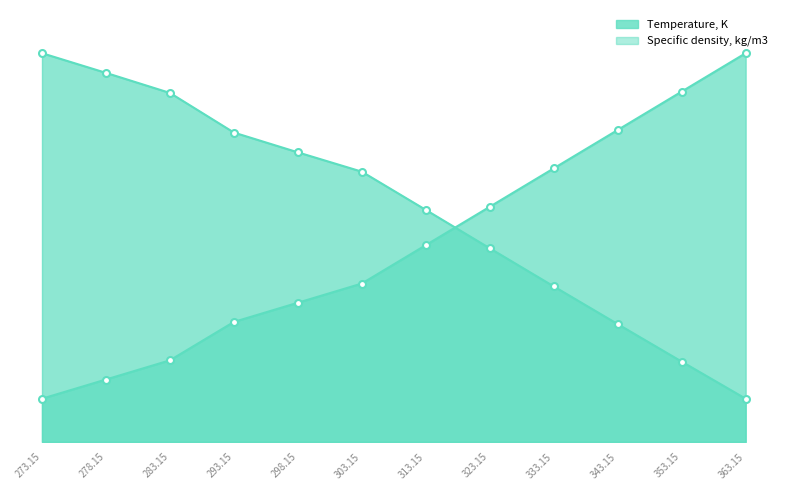

What is the sum of the Specific density, kg/m3 values at 313.15 and 278.15?

695.8